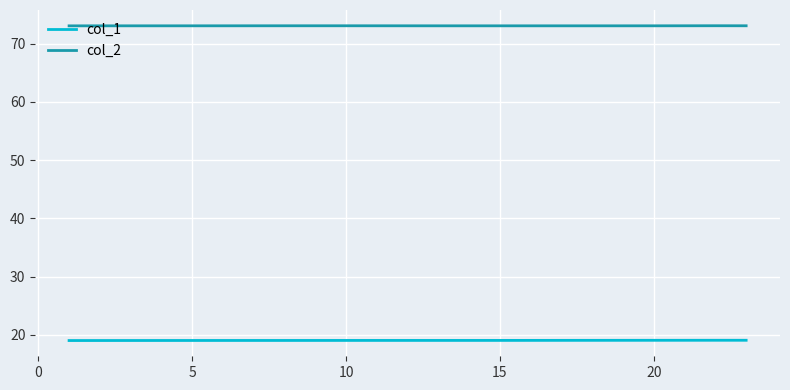

At how many categories does at least one series exceed 69?

23